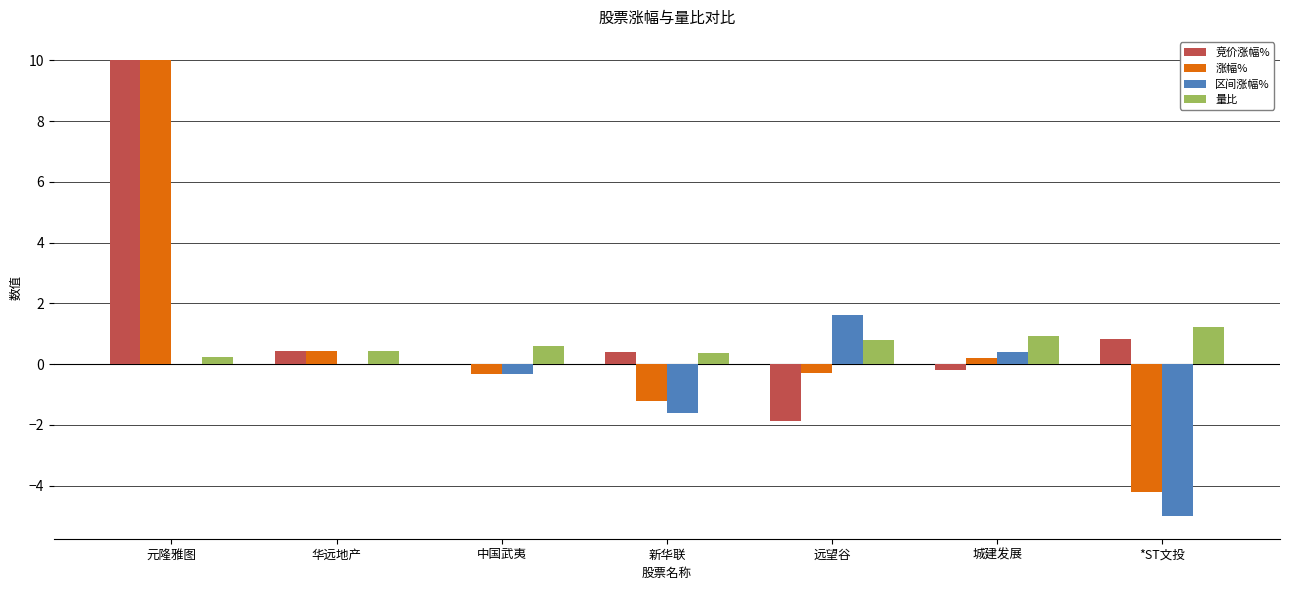

Reading left to right, extract all data points from this chart.

竞价涨幅%: 10.0	0.4	0.0	0.4	-1.9	-0.2	0.8
涨幅%: 10.0	0.4	-0.3	-1.2	-0.3	0.2	-4.2
区间涨幅%: 0.0	0.0	-0.3	-1.6	1.6	0.4	-5.0
量比: 0.2	0.4	0.6	0.4	0.8	0.9	1.2